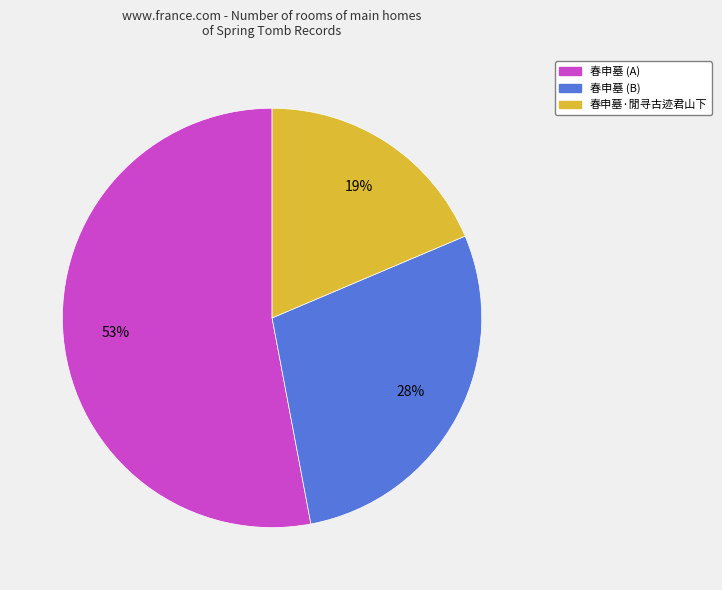

Is it true that 春申墓 (B) is 28% of the pie?

True